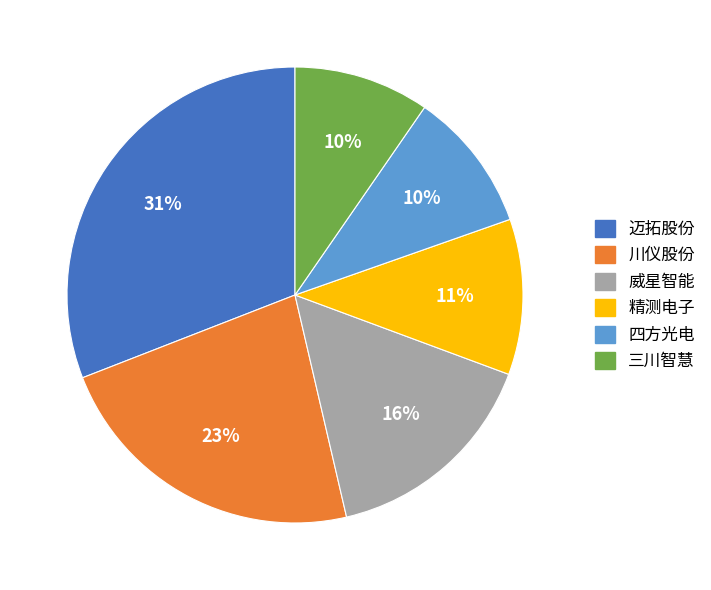

Does any single category account for the majority?

No